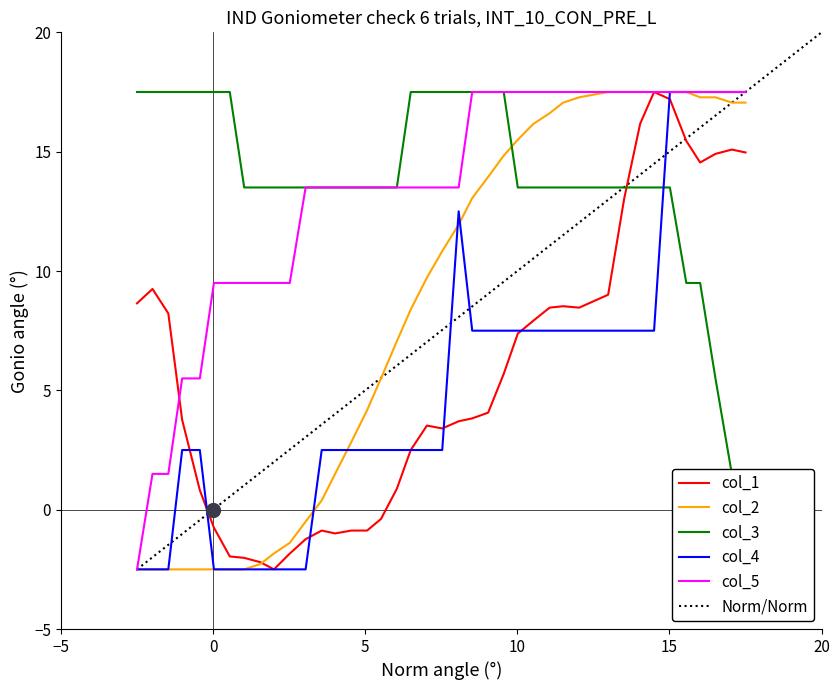

What is the sum of all col_5 values?

532.0